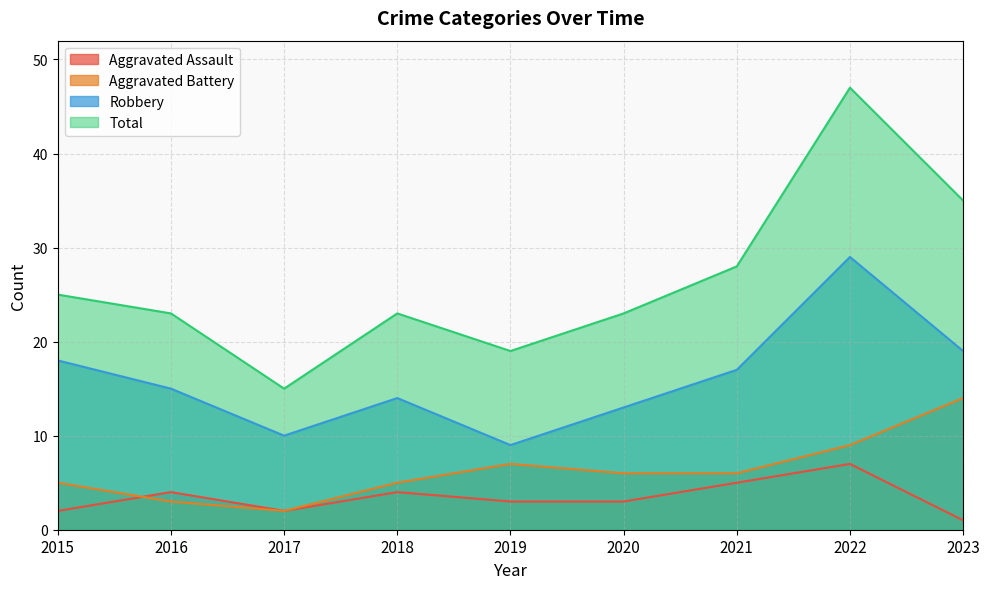

Is the value of Aggravated Assault at 2021 greater than the value of Total at 2016?

No